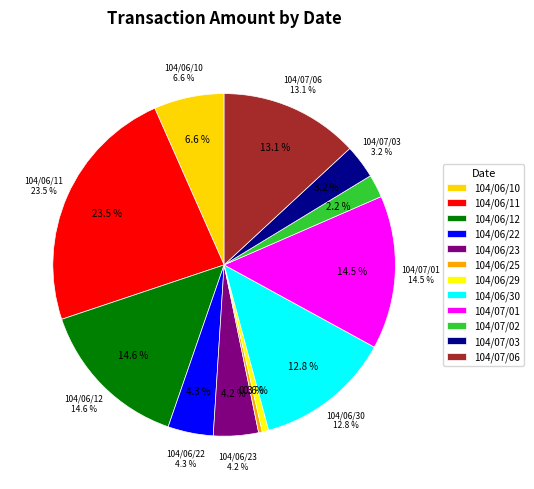

Is it true that 104/07/01 is 5% of the pie?

False